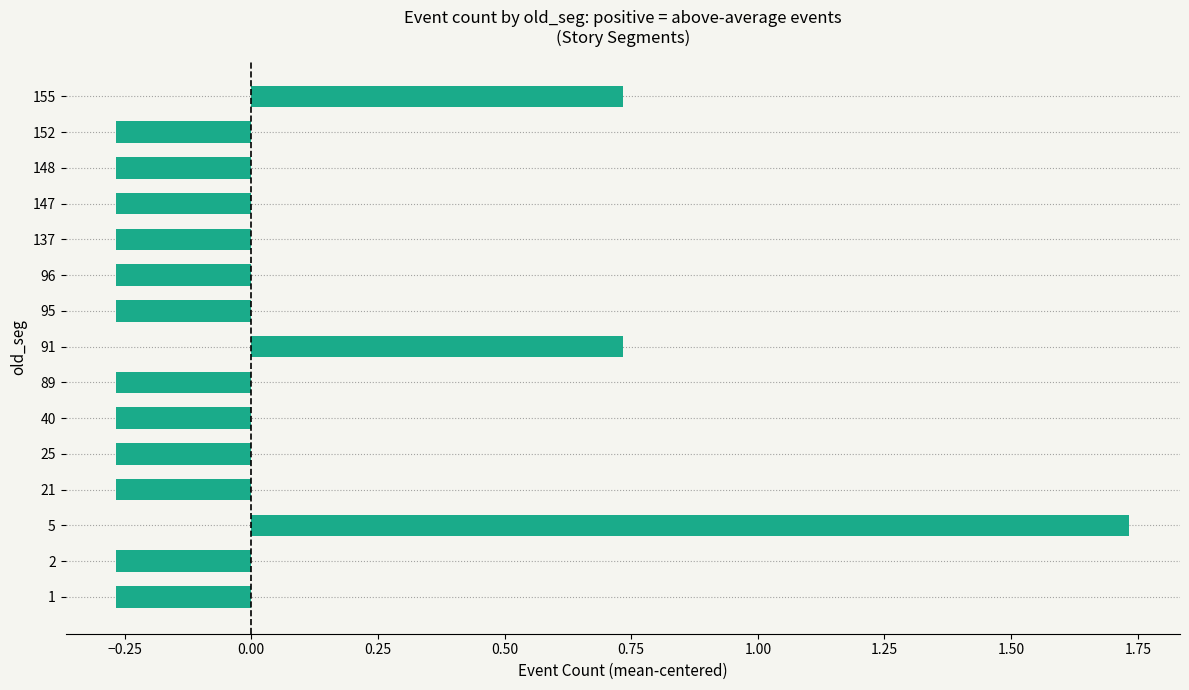

Are the bars horizontal?

Yes